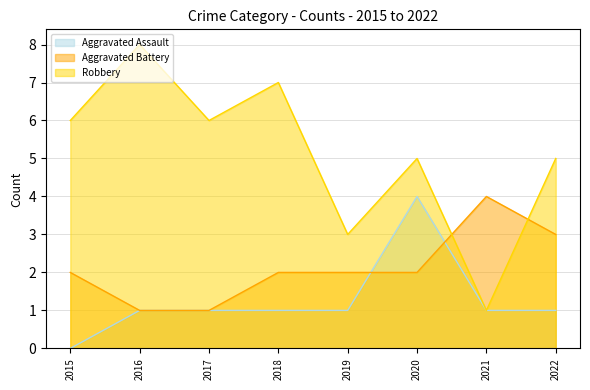

Where do Aggravated Assault and Aggravated Battery first cross each other?

2019 and 2020